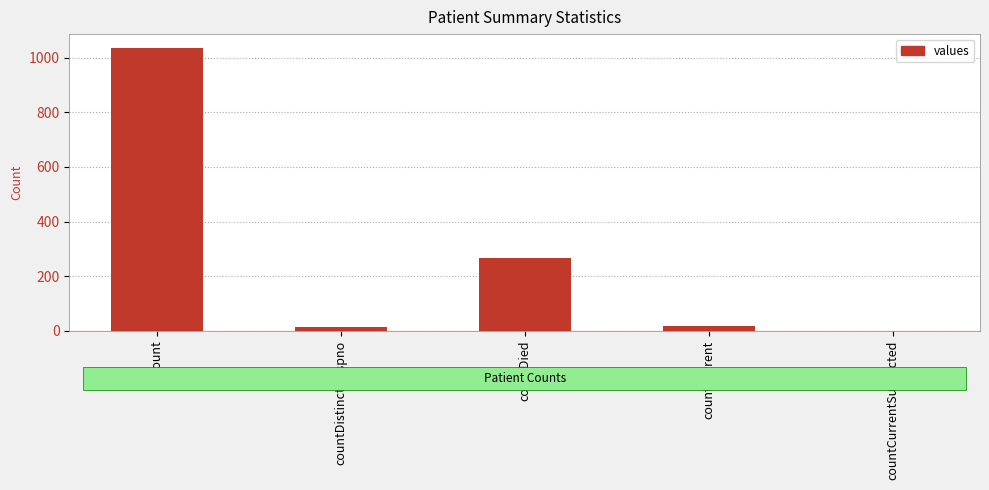

Count the number of data series in this chart.

1